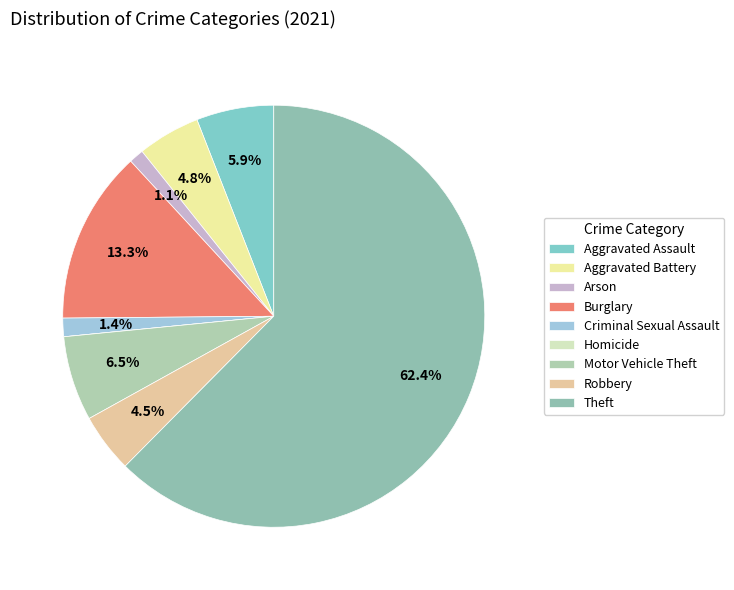

How many slices are in this pie chart?

9